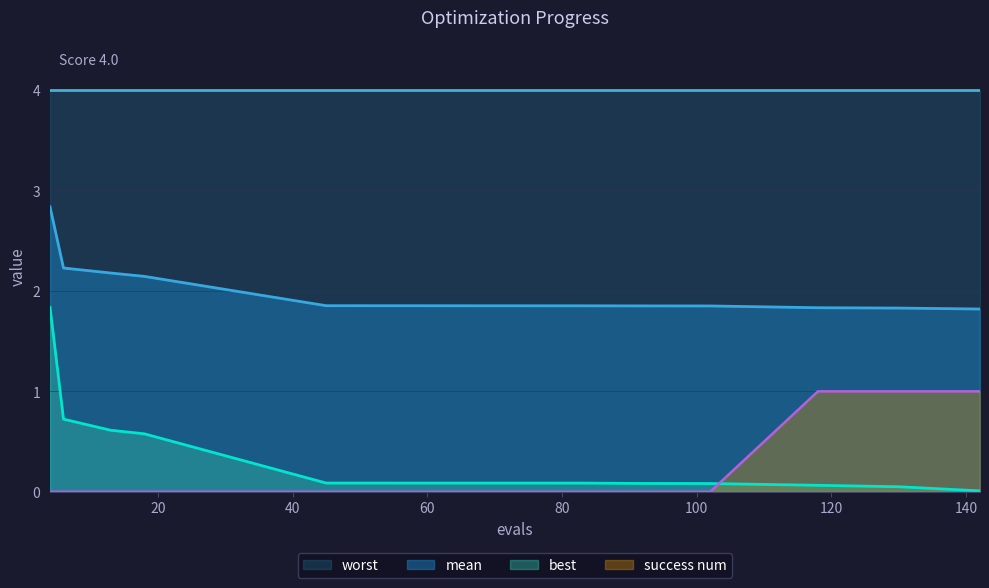

What is the maximum value for success num?

1.0